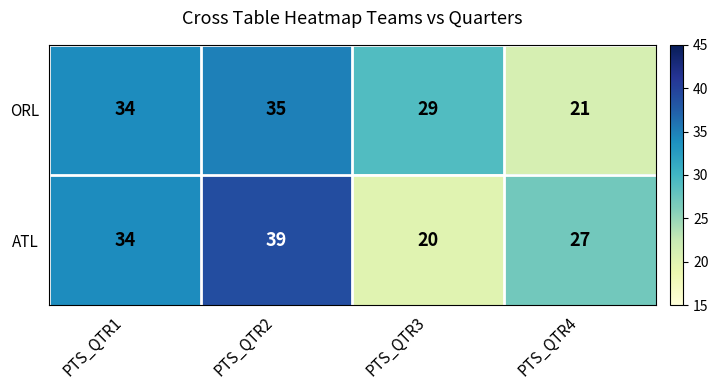

Reading left to right, transcribe all the data shown in this chart.

ORL: PTS_QTR1=34	PTS_QTR2=35	PTS_QTR3=29	PTS_QTR4=21
ATL: PTS_QTR1=34	PTS_QTR2=39	PTS_QTR3=20	PTS_QTR4=27